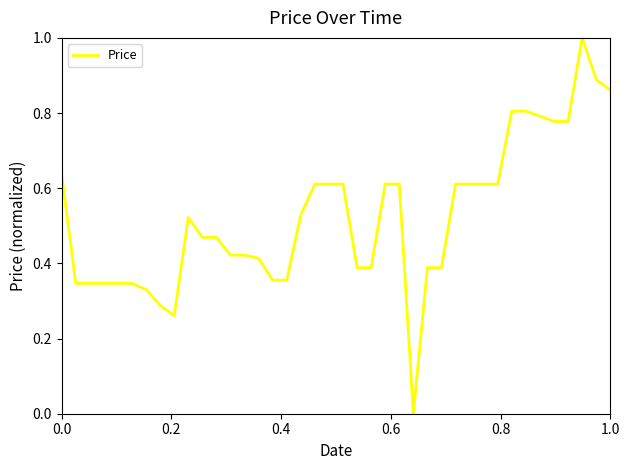

What is the maximum value shown in the chart?

1.0